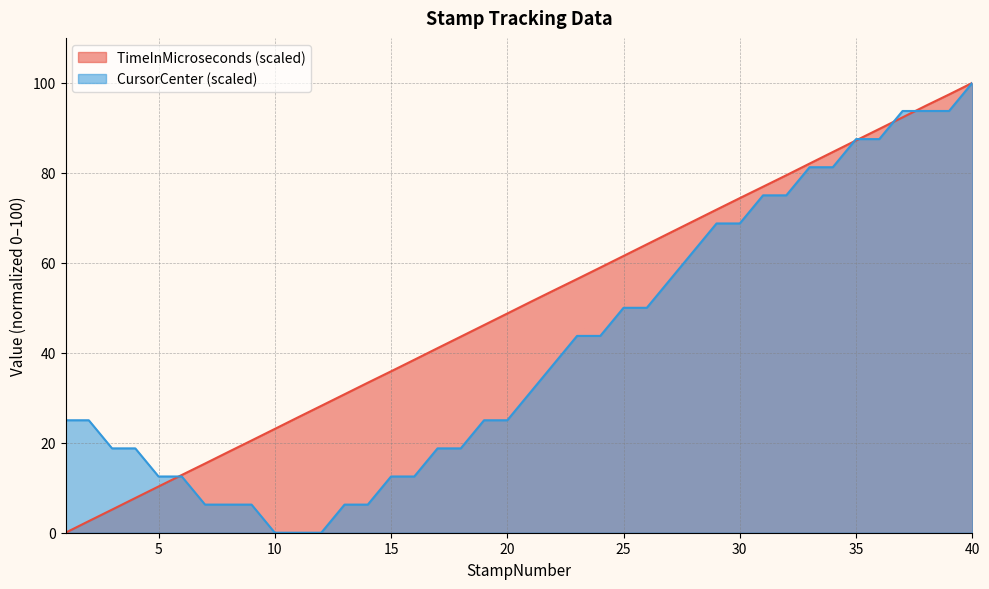

At which label does CursorCenter reach its minimum?

10